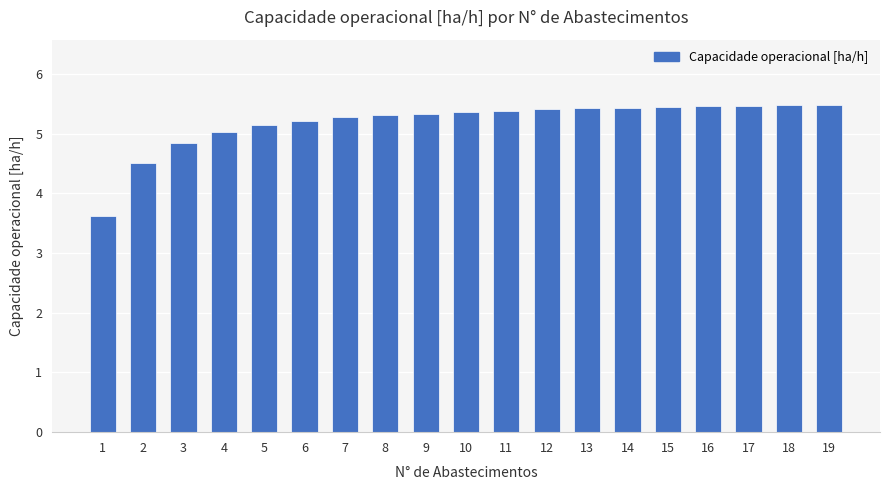

What is the minimum value shown in the chart?

3.6